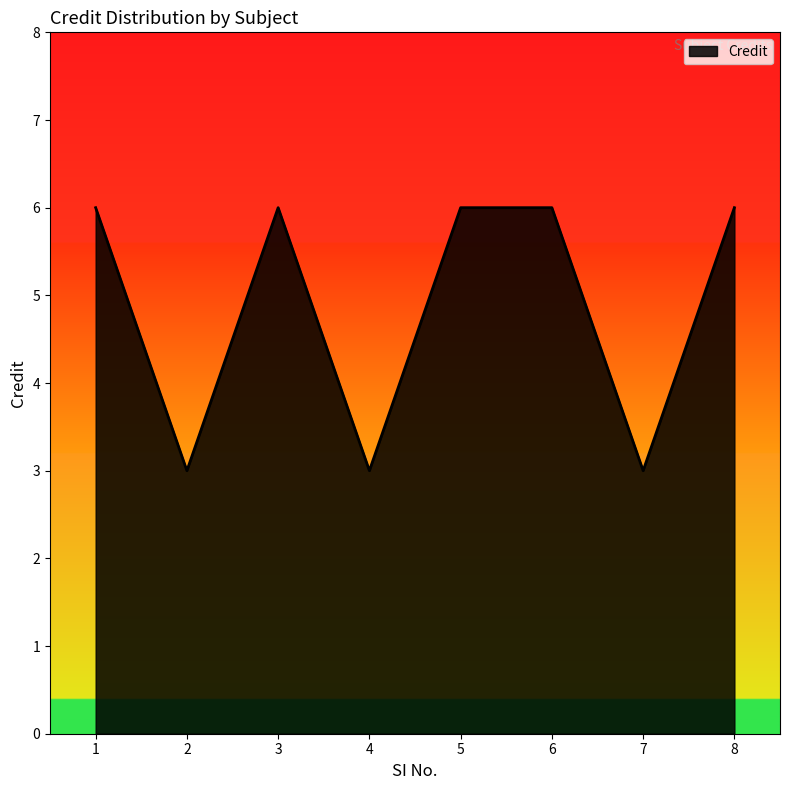

How many values are between 3 and 6?

8